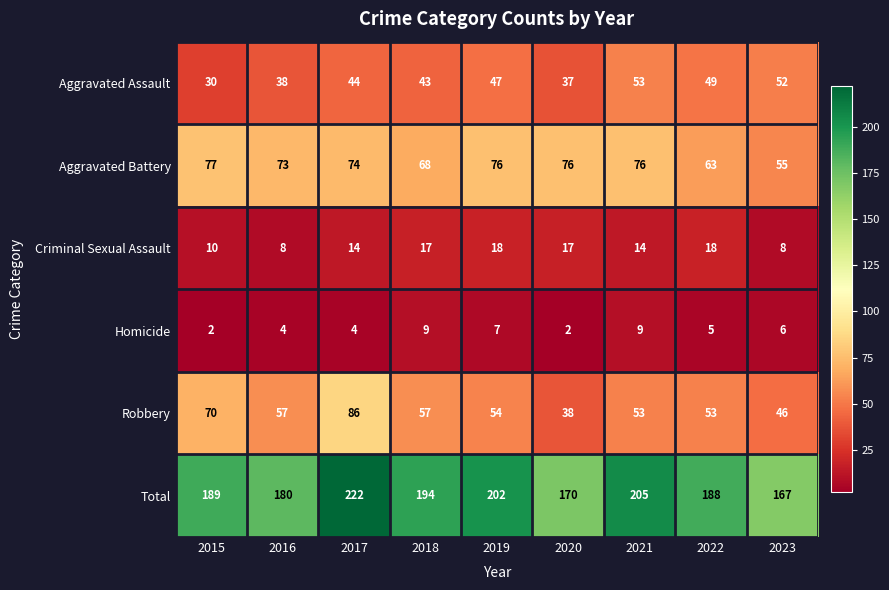

Which series has the widest spread of values?

Total